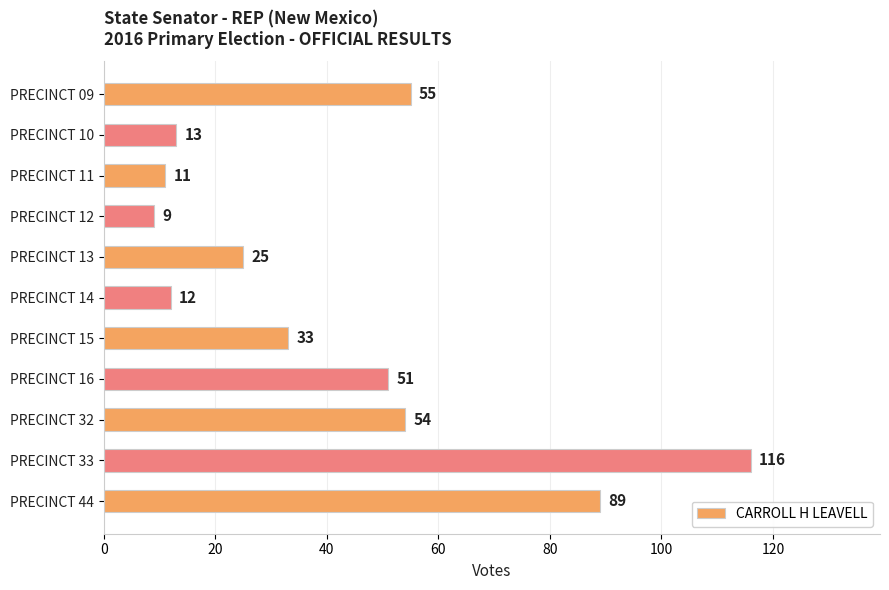

Reading top to bottom, list all the values displayed in this chart.

55	13	11	9	25	12	33	51	54	116	89